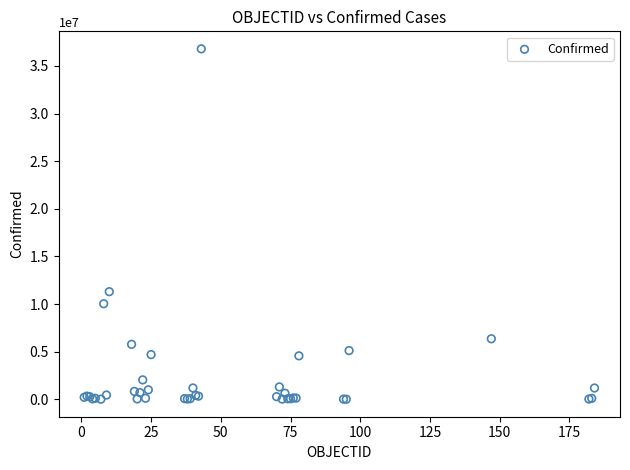

What Y value in the scatter plot is closest to 18399459?

11295446